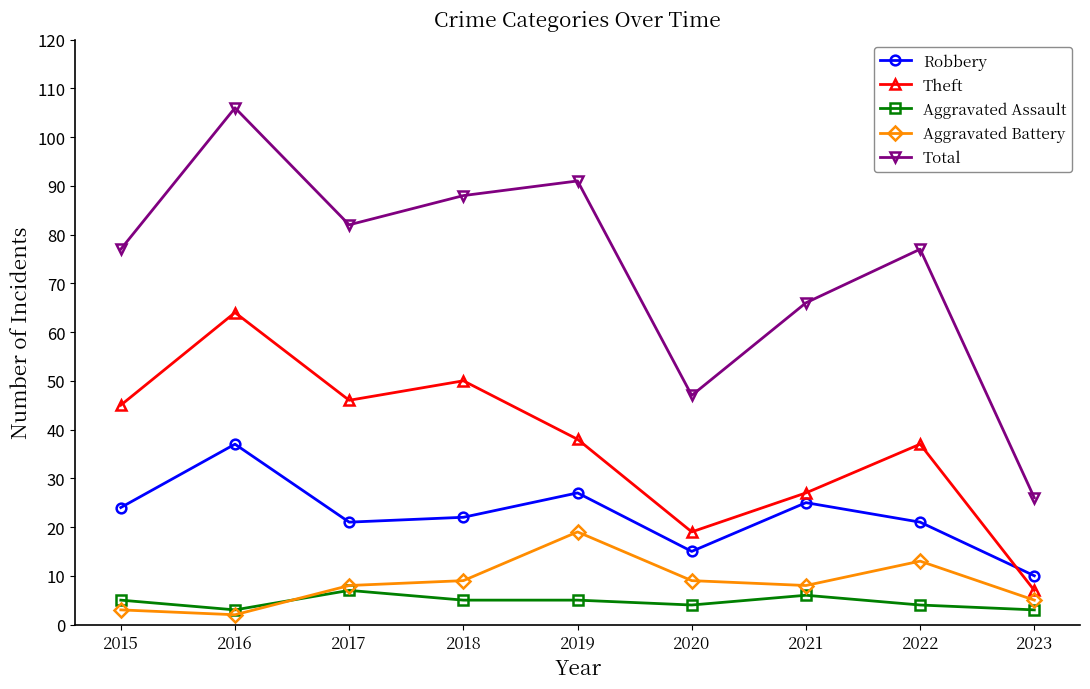

Where is the first local minimum for Total?

2017